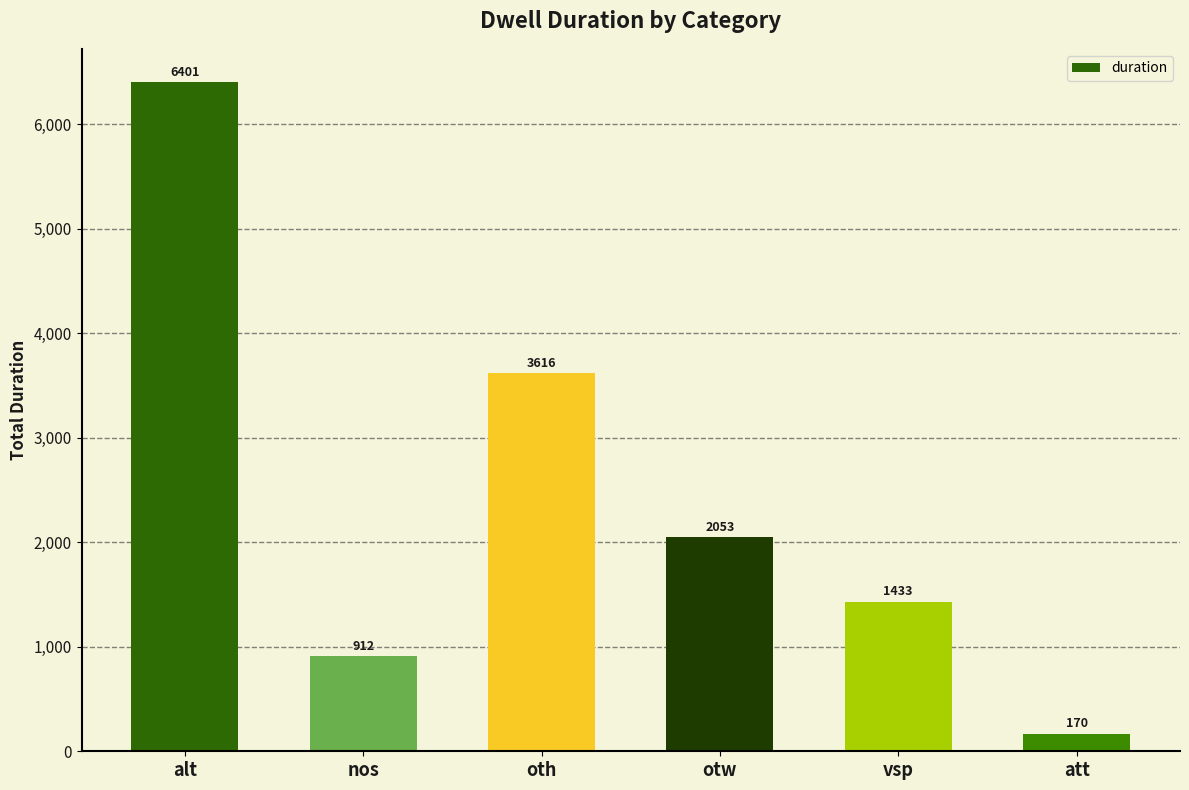

Between oth and vsp, which is larger?

oth